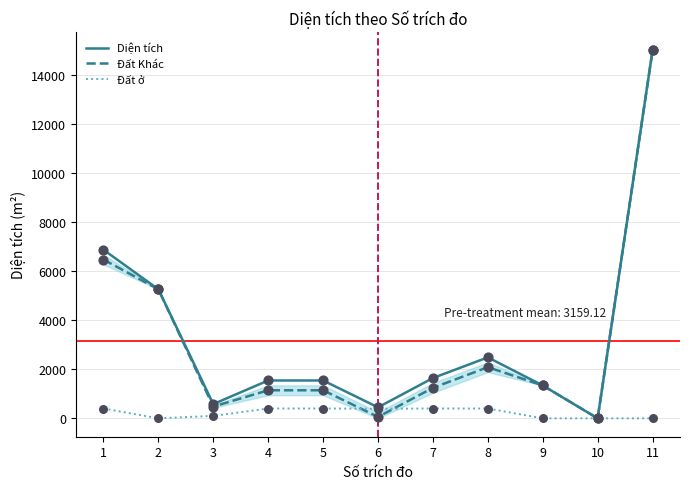

Is the value of Đất Khác at 4 greater than the value of Diện tích at 8?

No